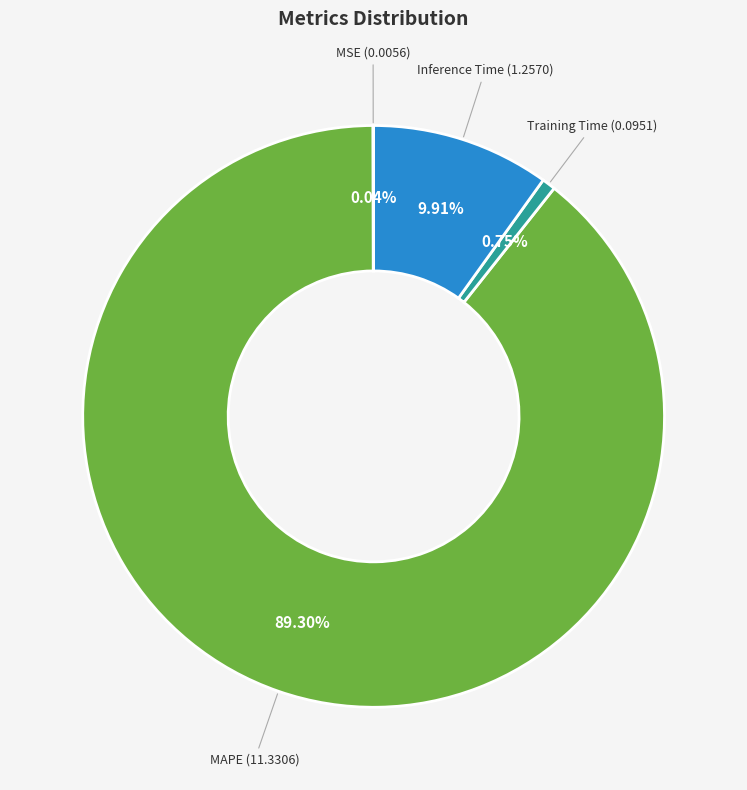

Is there a majority slice in this chart?

Yes